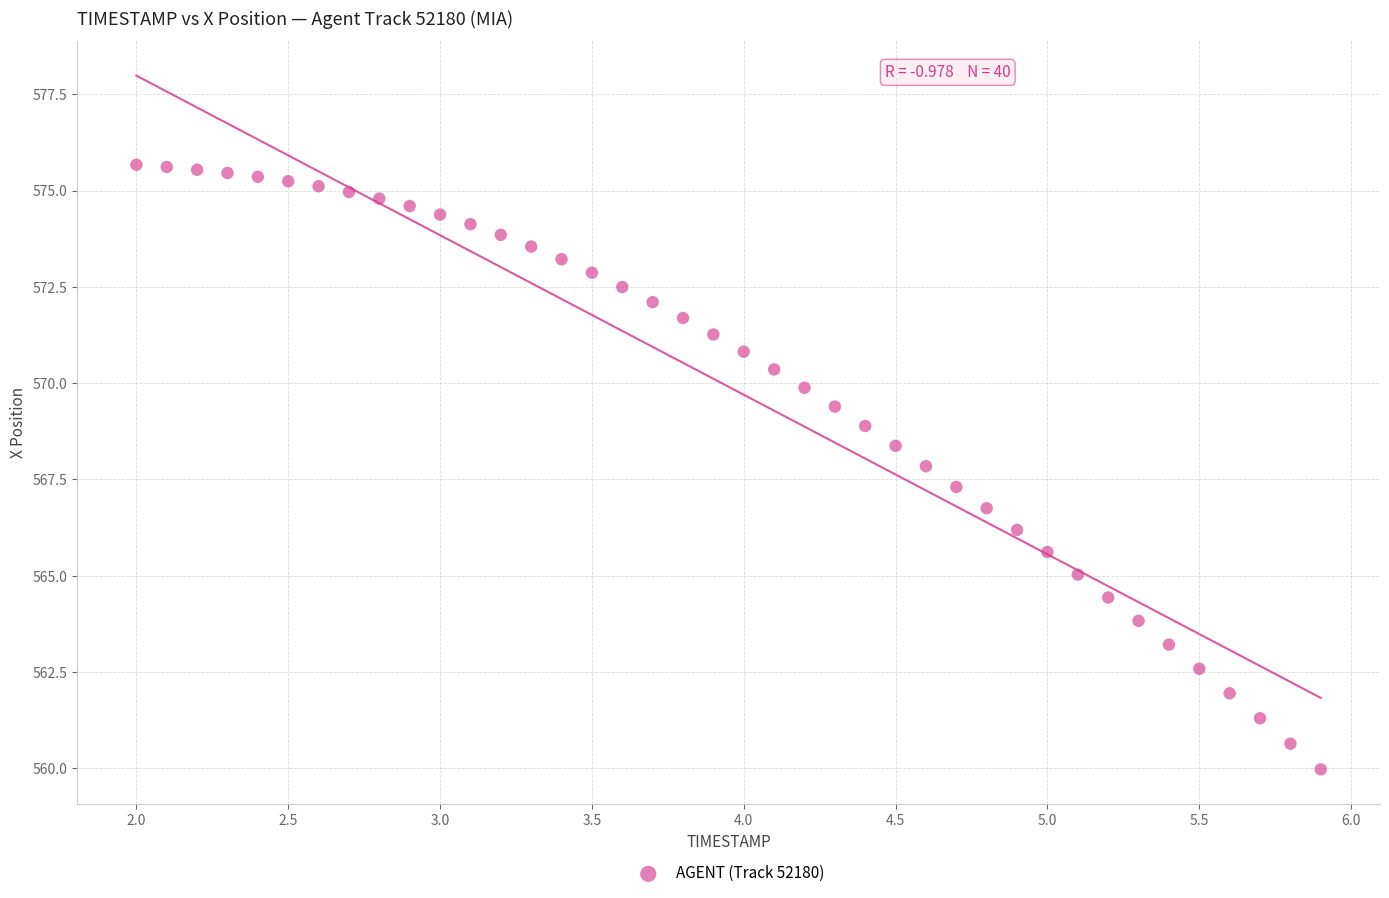

What is the range of Y values (max minus min)?

15.7